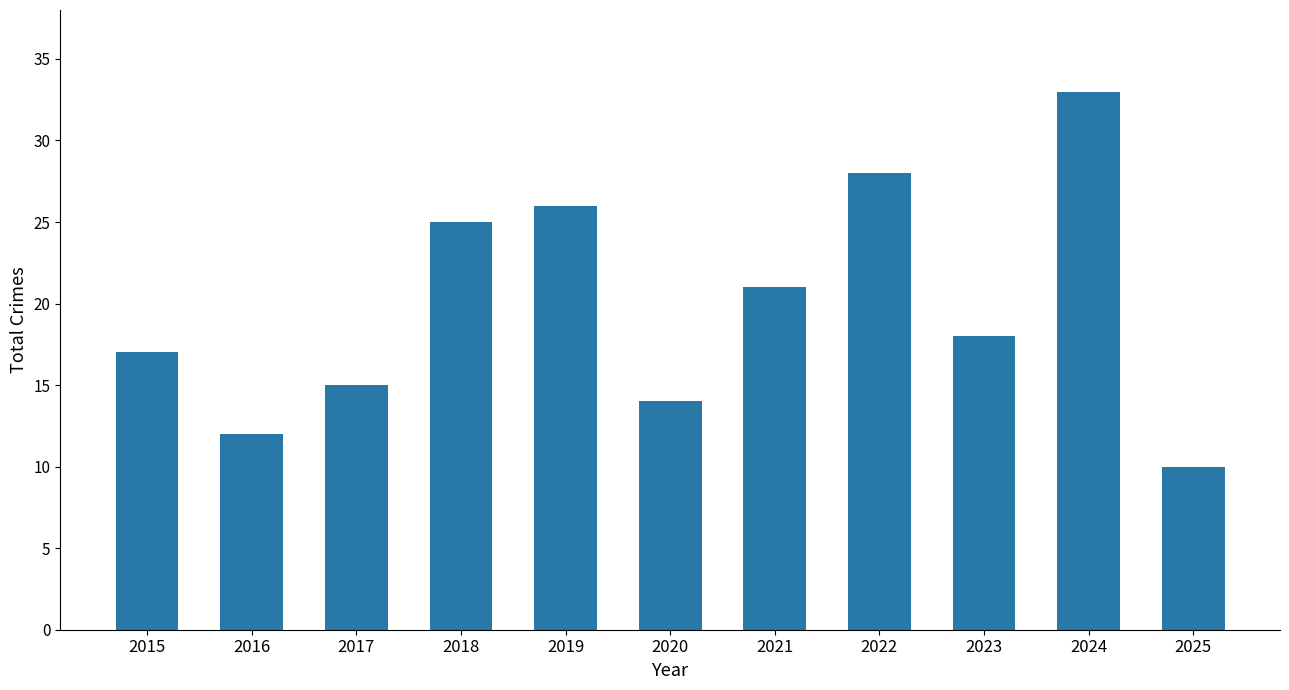

Rank the categories by value from highest to lowest.

2024, 2022, 2019, 2018, 2021, 2023, 2015, 2017, 2020, 2016, 2025